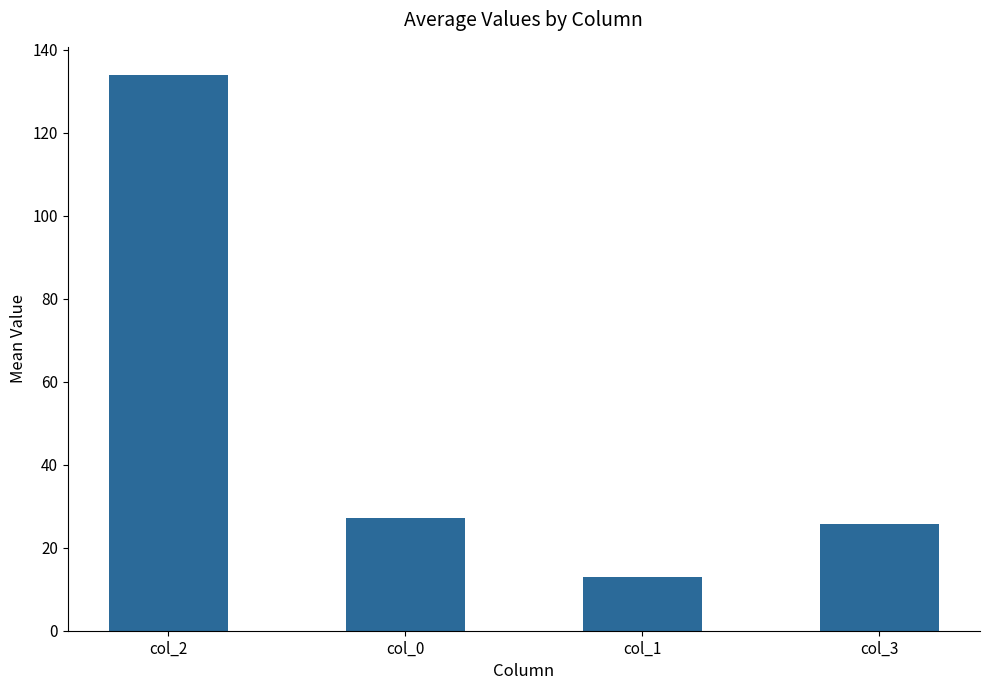

What is the label of the 3rd bar from the right?

col_0